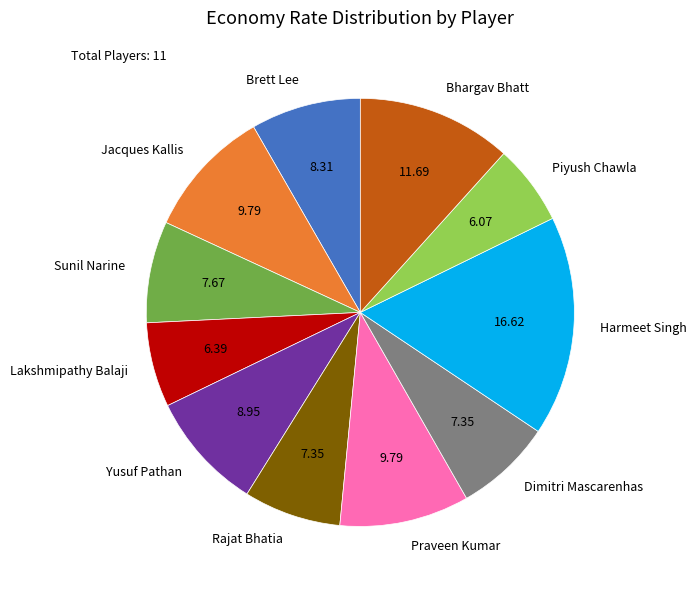

Is there any slice that represents more than half of the pie?

No